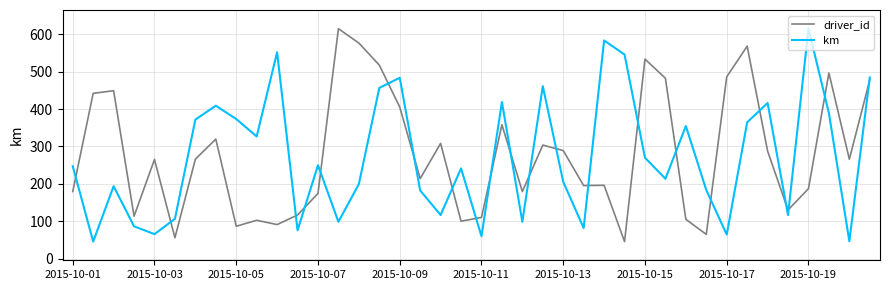

What is the highest value of the driver_id series?

614.9